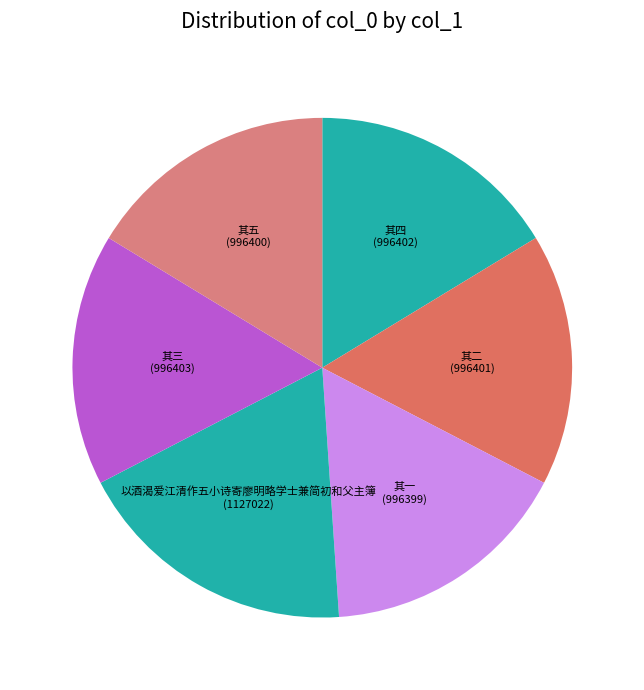

How many slices are in this pie chart?

6